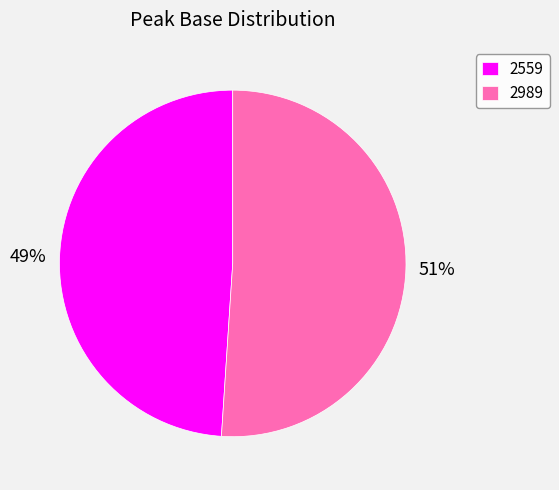

Between 2559 and 2989, which is larger?

2989